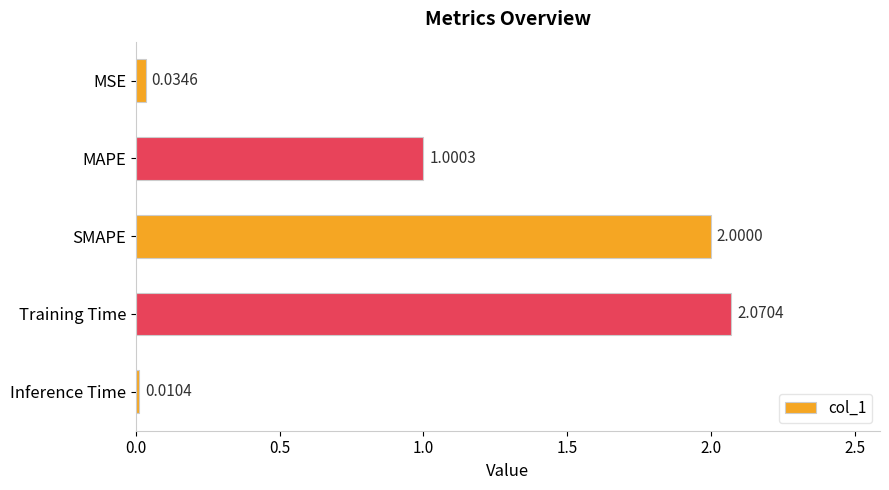

Are the bars grouped side by side (vs. stacked)?

No